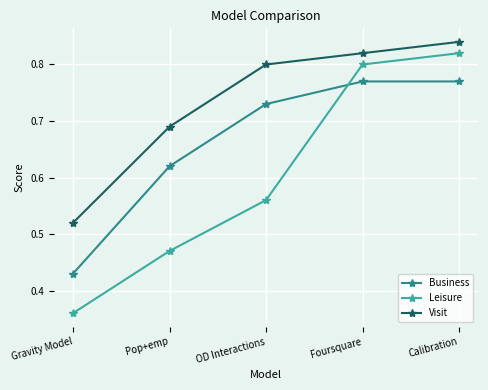

What is the label of the 5th point from the right?

Gravity Model